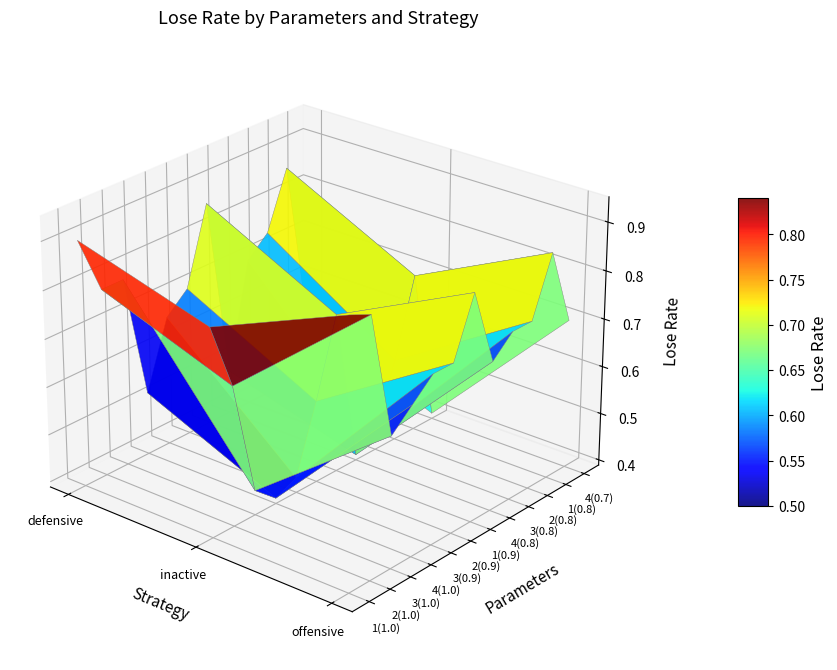

The offensive series shows 0.7 at 11. True or false?

True